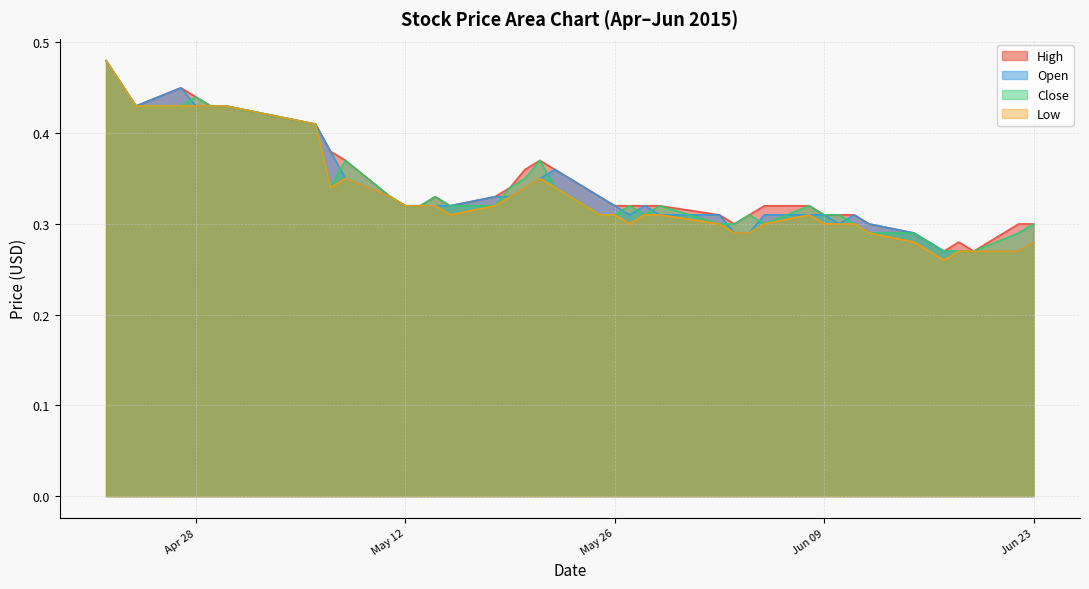

Which series changed the most between 2015-05-18 and 2015-06-19?

High